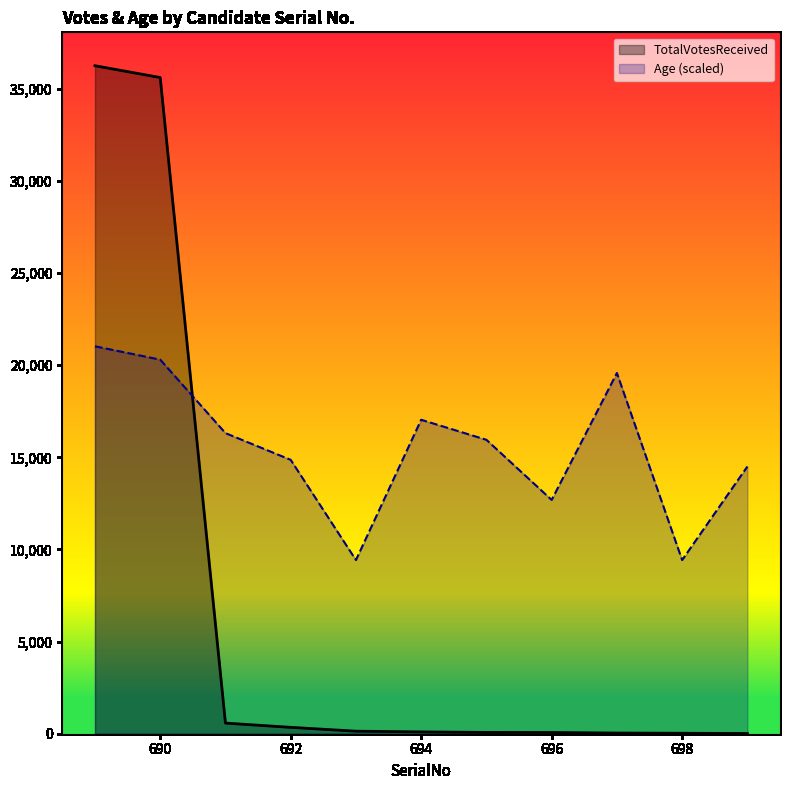

How many times do Age (scaled) and TotalVotesReceived cross each other?

1